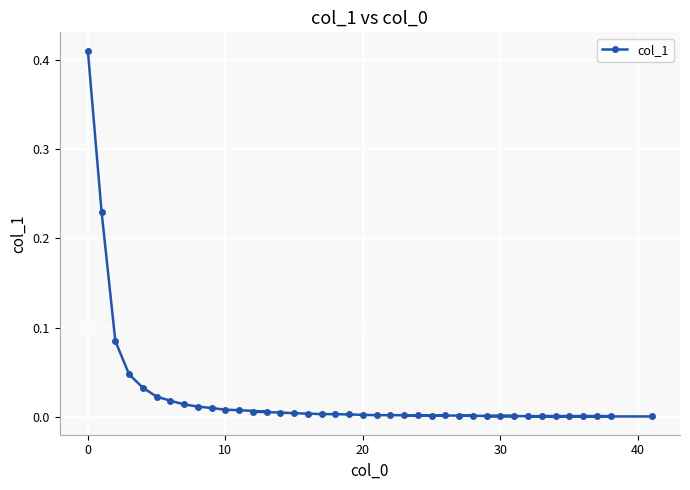

How many lines are shown in the chart?

1